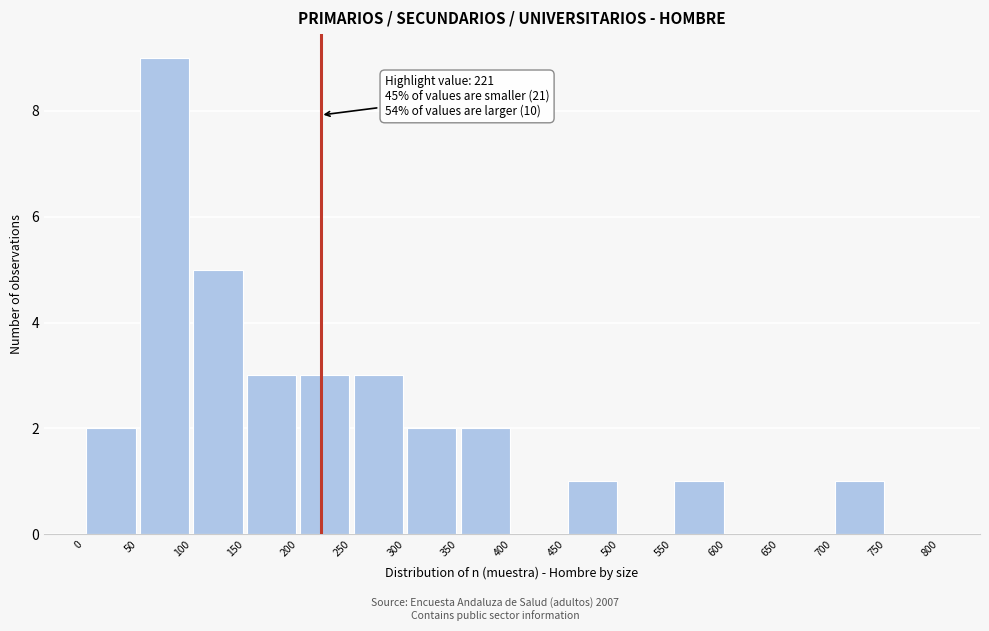

Over which range of the x-axis is the bar tallest?

50 to 100